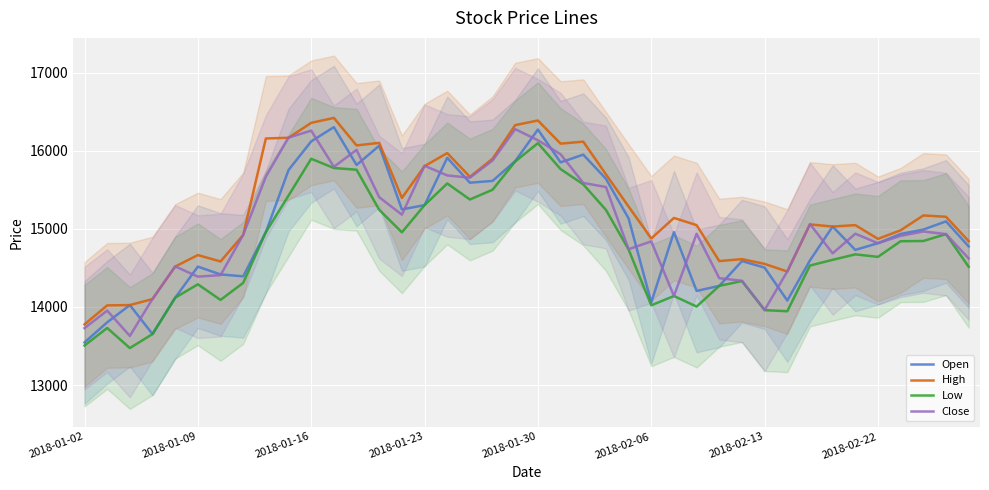

What value does the Close series have at 29?

14335